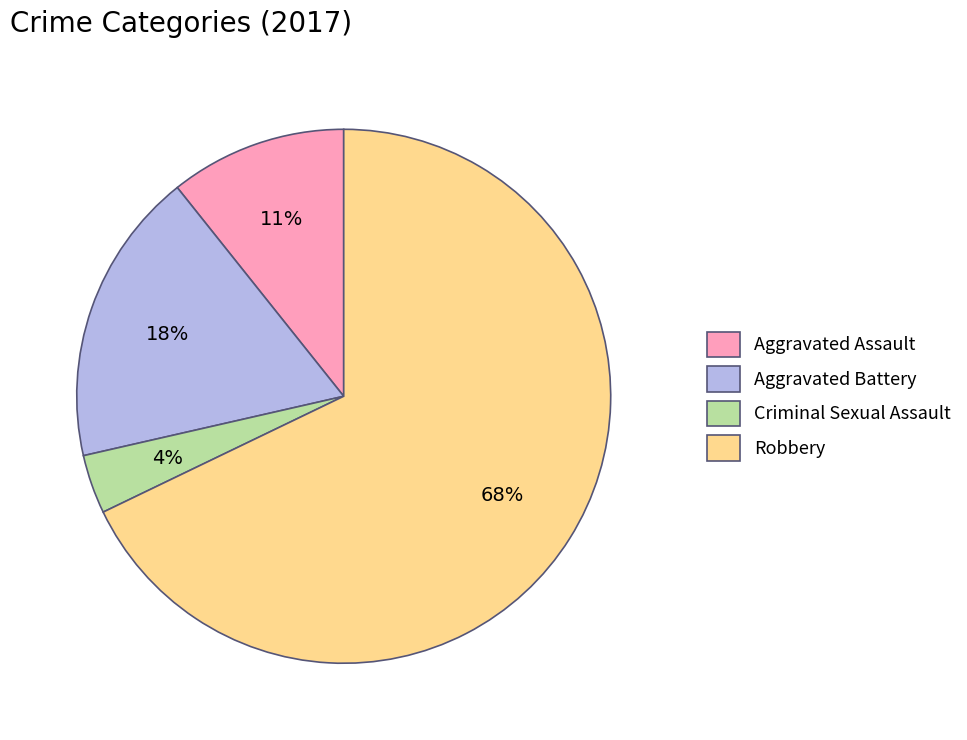

Combined, do Robbery and Aggravated Battery account for over 50%?

Yes